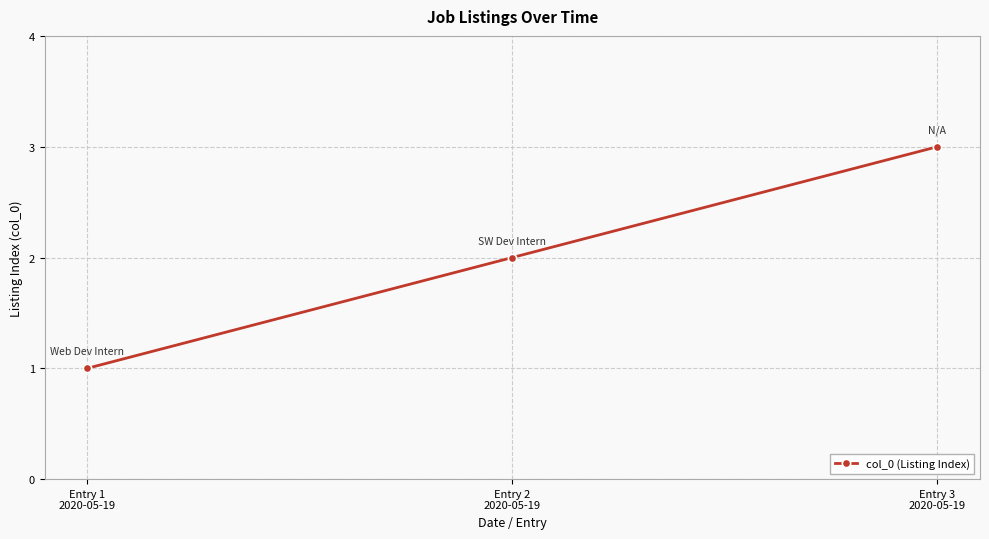

Reading right to left, transcribe all the data shown in this chart.

3	2	1